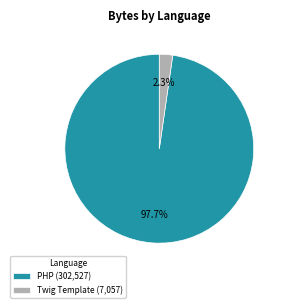

Combined, do Twig Template and PHP account for over 50%?

Yes